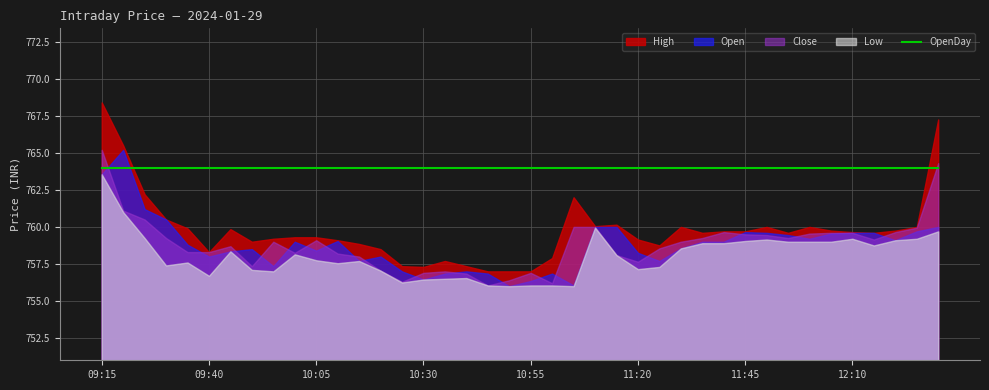

How many series are shown in this chart?

5